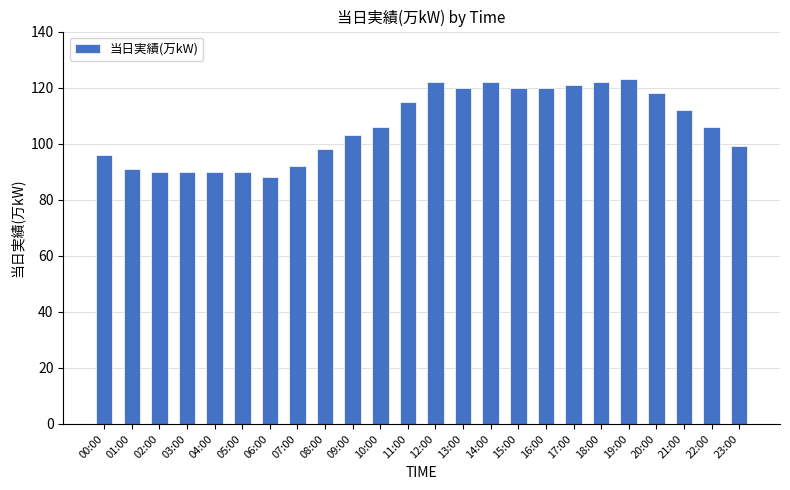

Reading right to left, list all the values displayed in this chart.

23:00=99	22:00=106	21:00=112	20:00=118	19:00=123	18:00=122	17:00=121	16:00=120	15:00=120	14:00=122	13:00=120	12:00=122	11:00=115	10:00=106	09:00=103	08:00=98	07:00=92	06:00=88	05:00=90	04:00=90	03:00=90	02:00=90	01:00=91	00:00=96